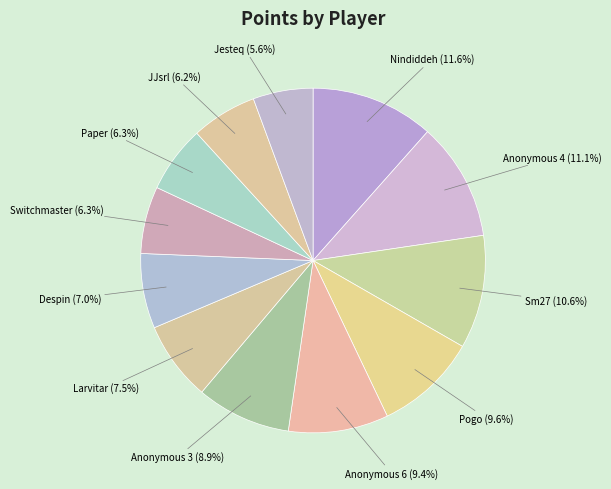

To the nearest percent, what is the average slice percentage?

8%